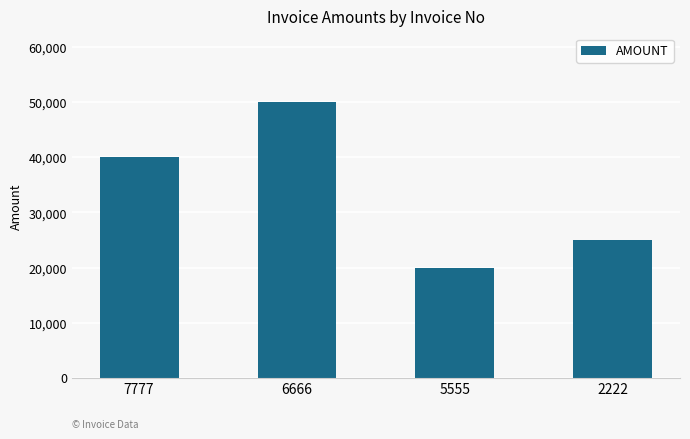

What is the difference between the values at 7777 and 2222?

15000